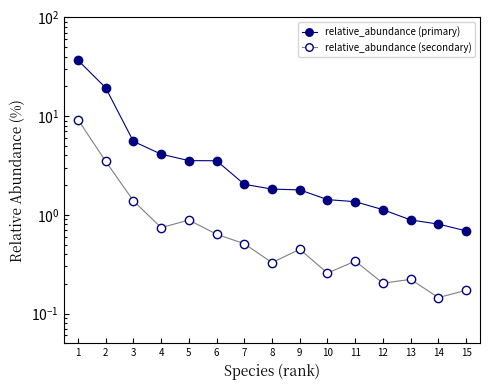

Reading left to right, transcribe all the data shown in this chart.

relative_abundance (primary): 1=36.9	2=19.4	3=5.5	4=4.1	5=3.5	6=3.5	7=2.0	8=1.8	9=1.8	10=1.4	11=1.4	12=1.1	13=0.9	14=0.8	15=0.7
relative_abundance (secondary): 1=9.2	2=3.5	3=1.4	4=0.7	5=0.9	6=0.6	7=0.5	8=0.3	9=0.4	10=0.3	11=0.3	12=0.2	13=0.2	14=0.1	15=0.2